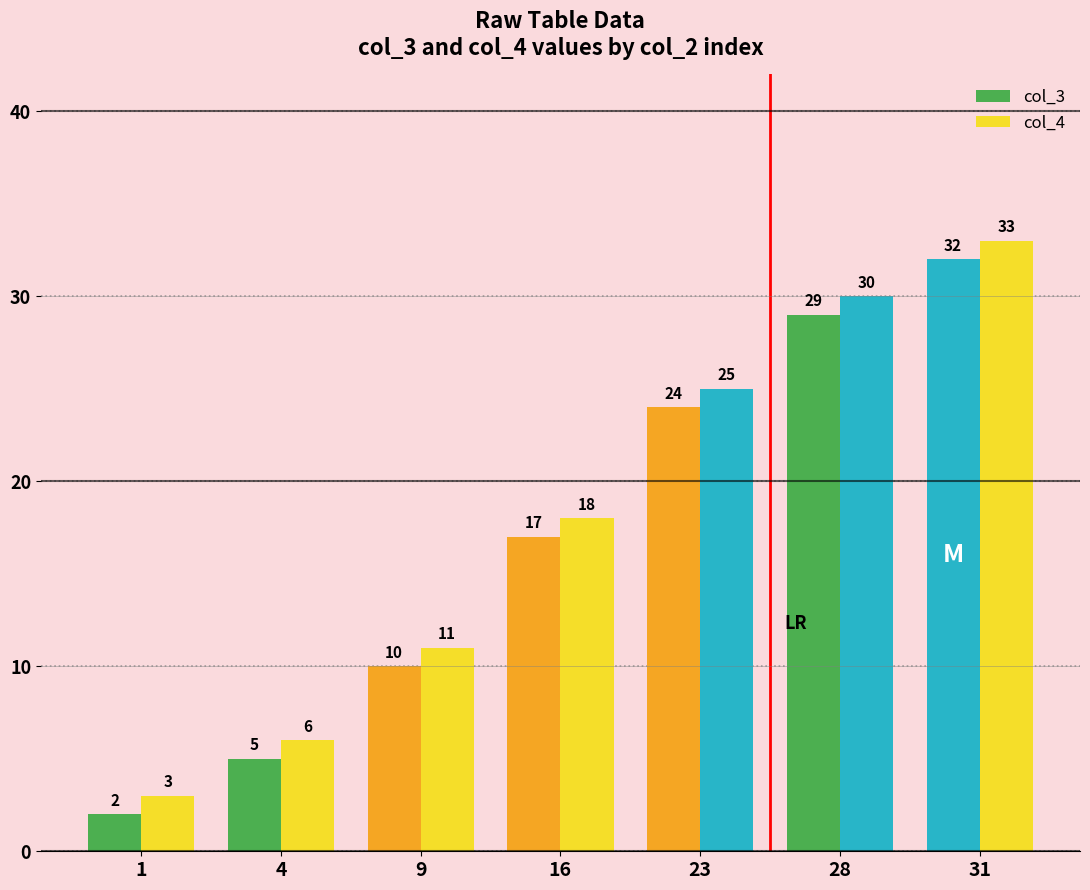

At how many categories does at least one series exceed 8?

5